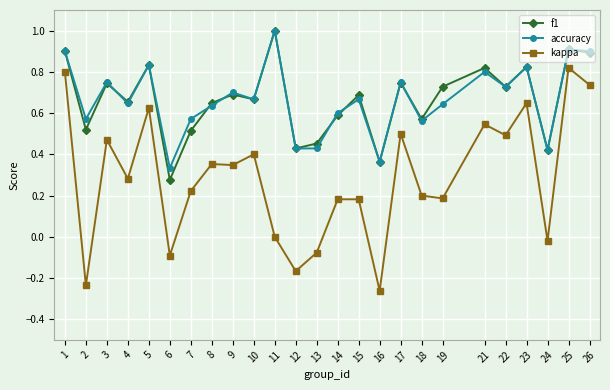

What is the value of the f1 point at the 1st from the left?

0.9